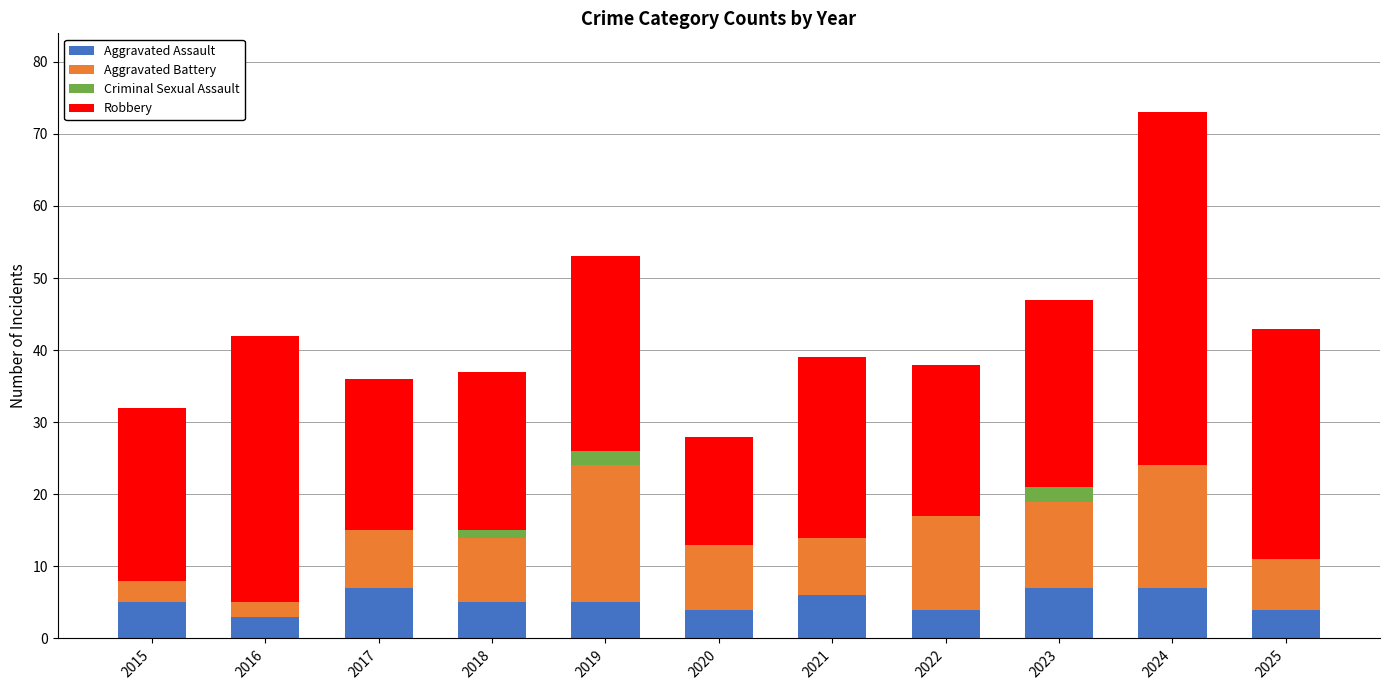

At which category is the sum across all series the highest?

2024